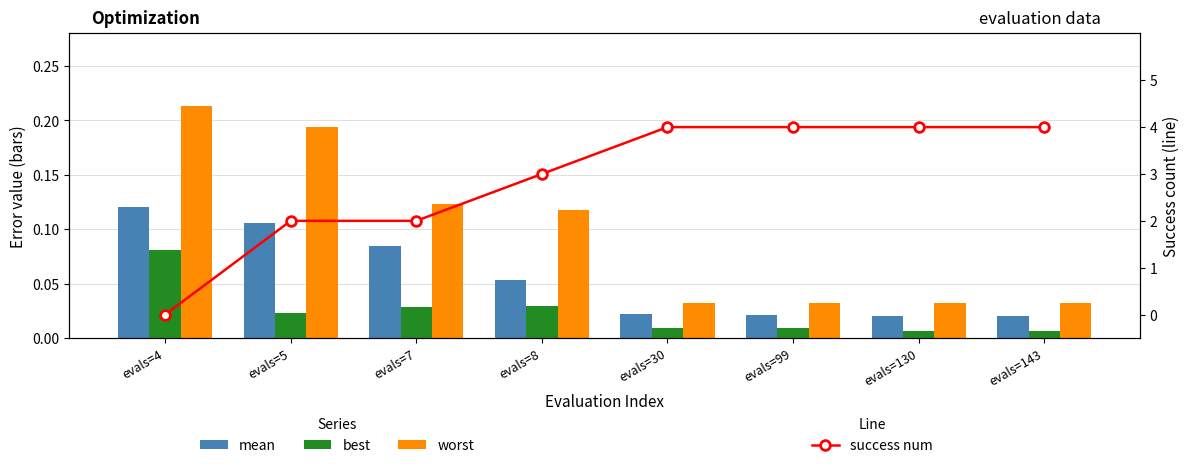

How many data points does each series have?

8